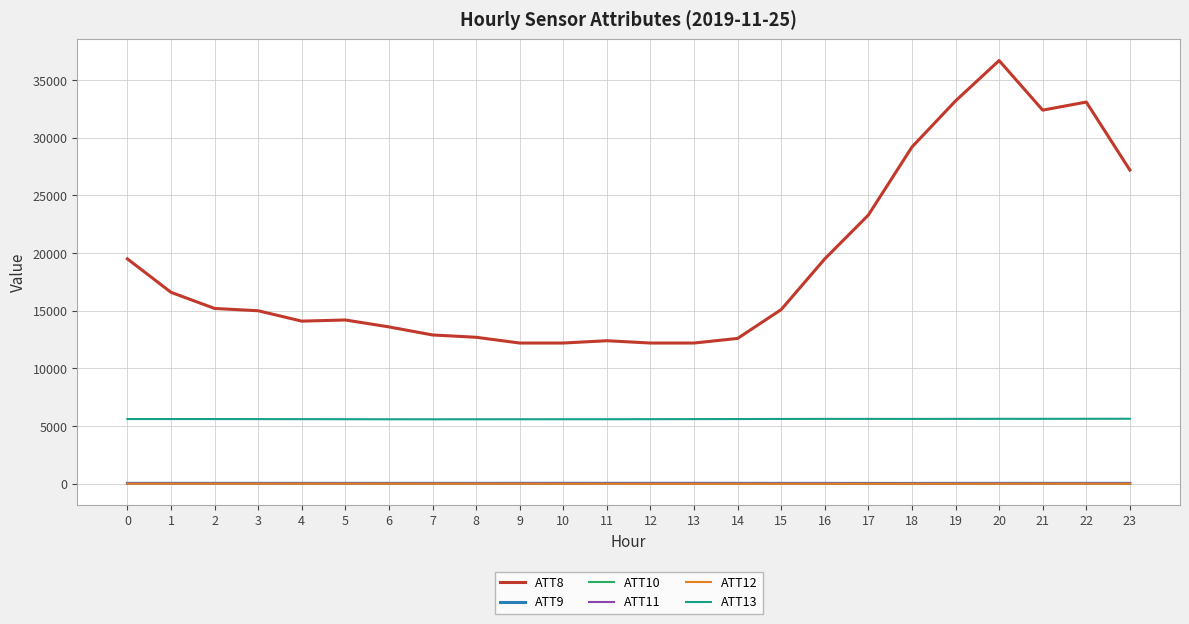

Which series has the largest total across all categories?

ATT8